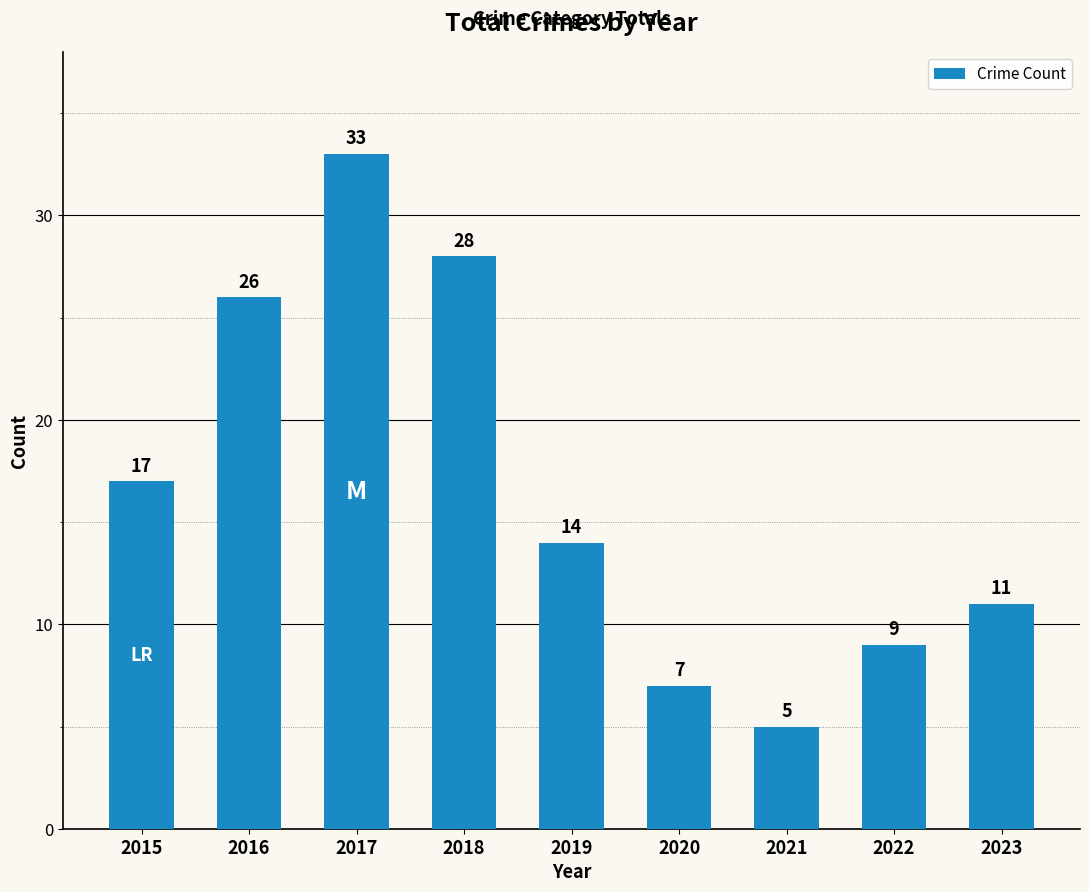

What is the change in value from 2020 to 2022?

+2